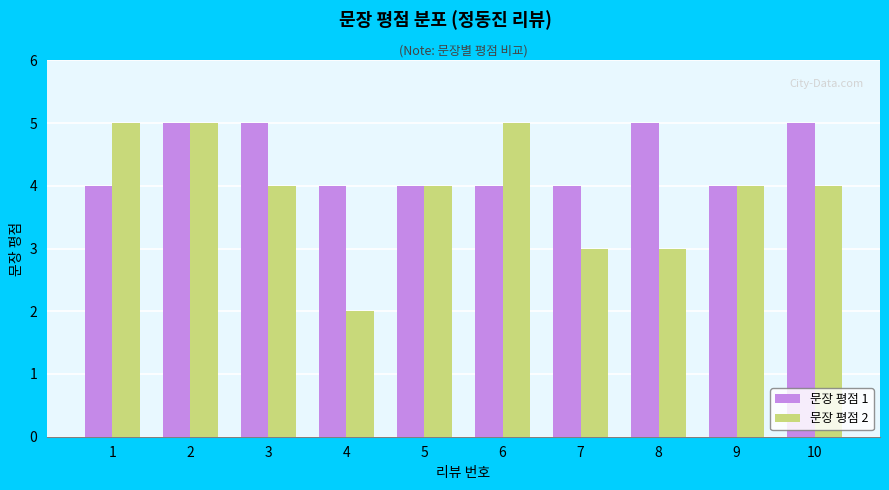

What is the spread (max minus min) of values at 8?

2